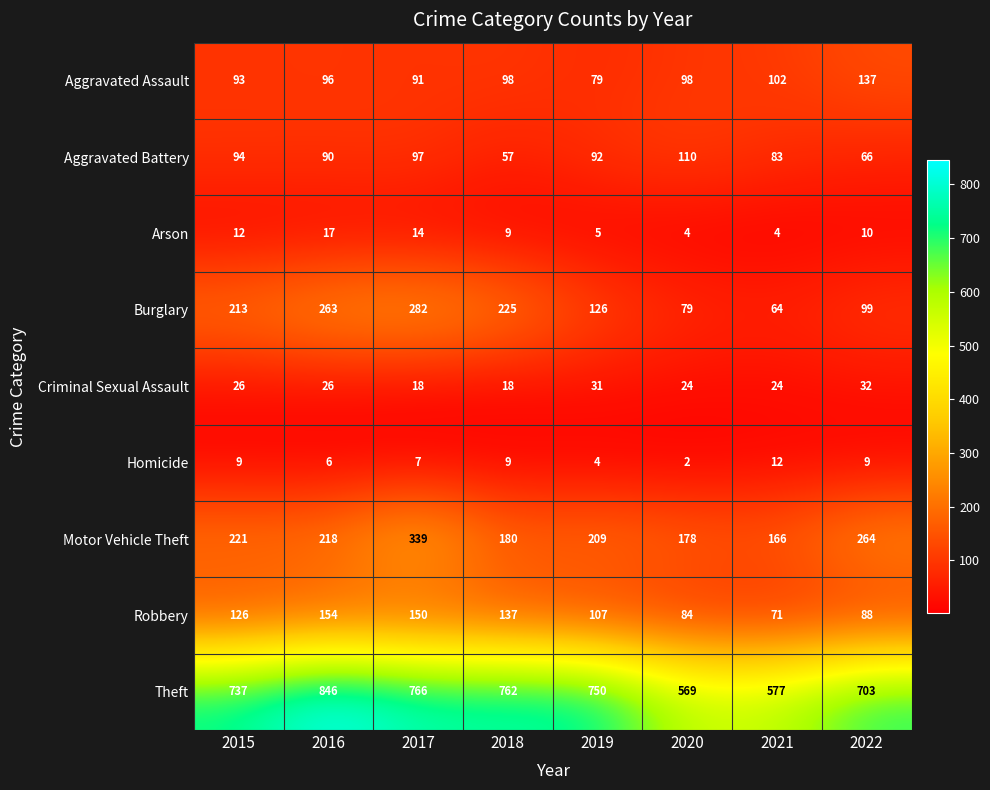

Which category has the lowest value across all series?

2020